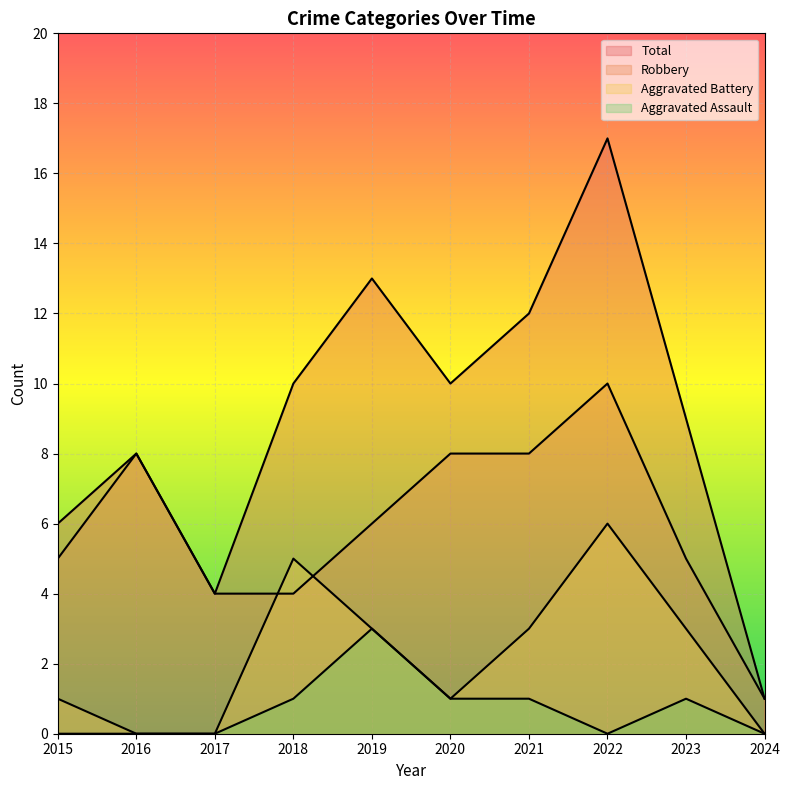

How many Robbery values are between 4 and 8?

8